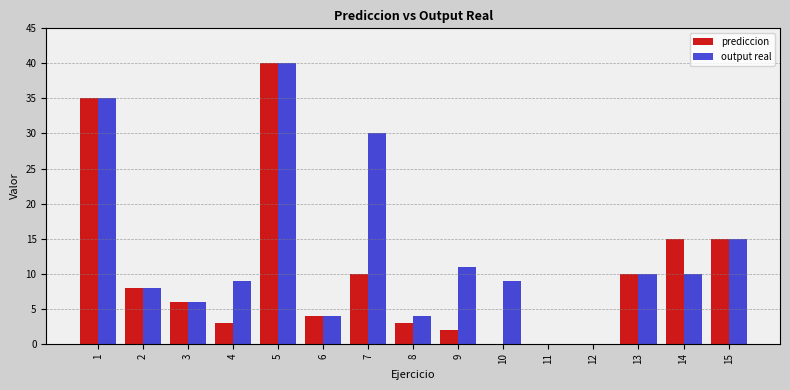

What is the sum of all prediccion values?

151